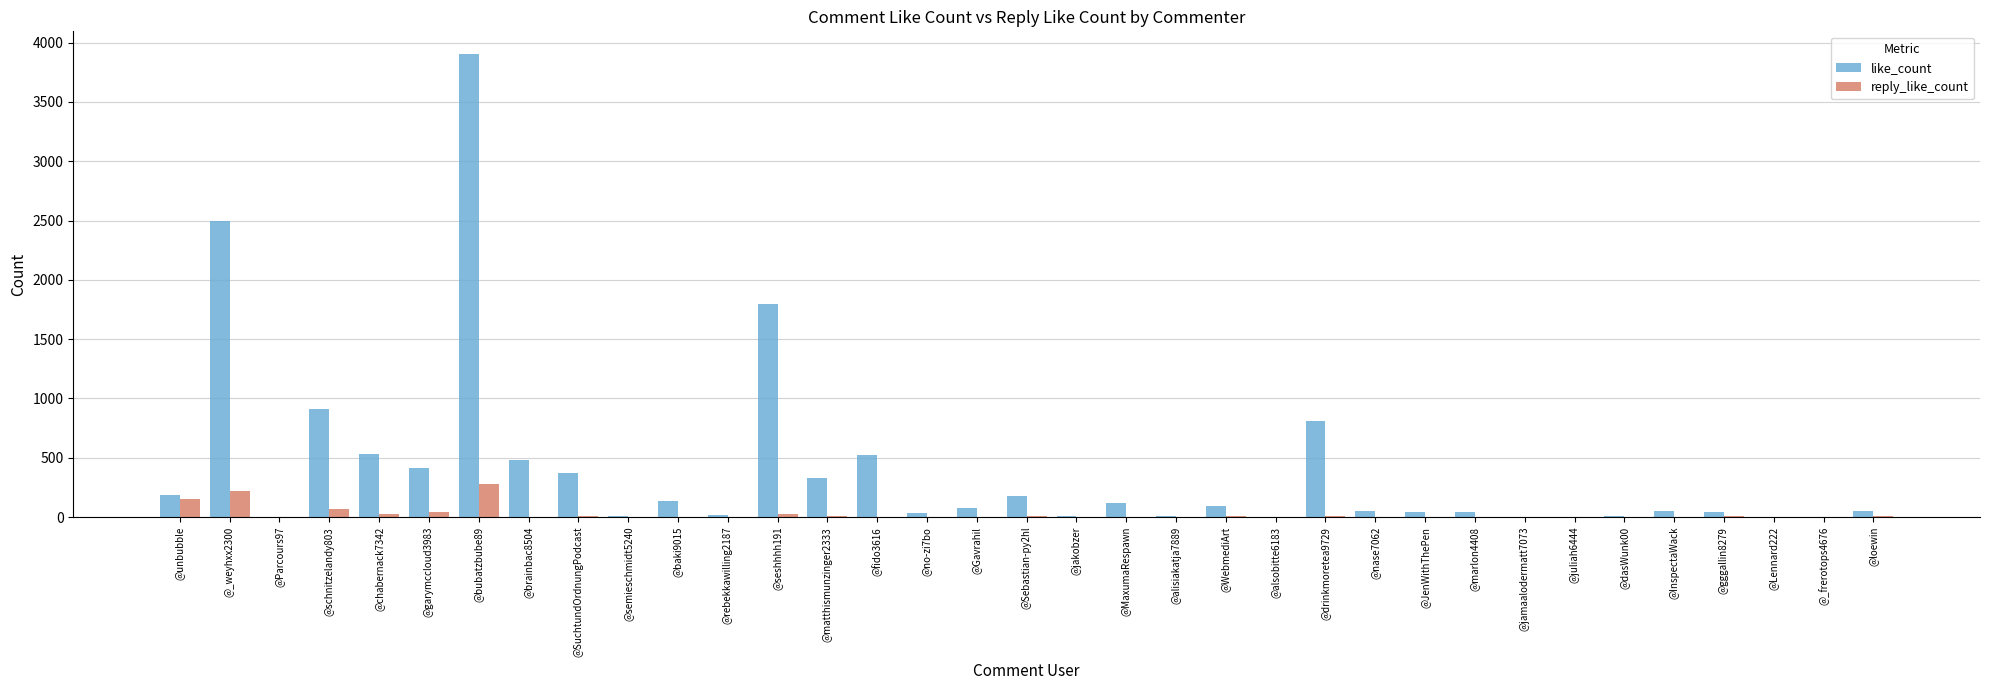

What is the sum of all reply_like_count values?

888